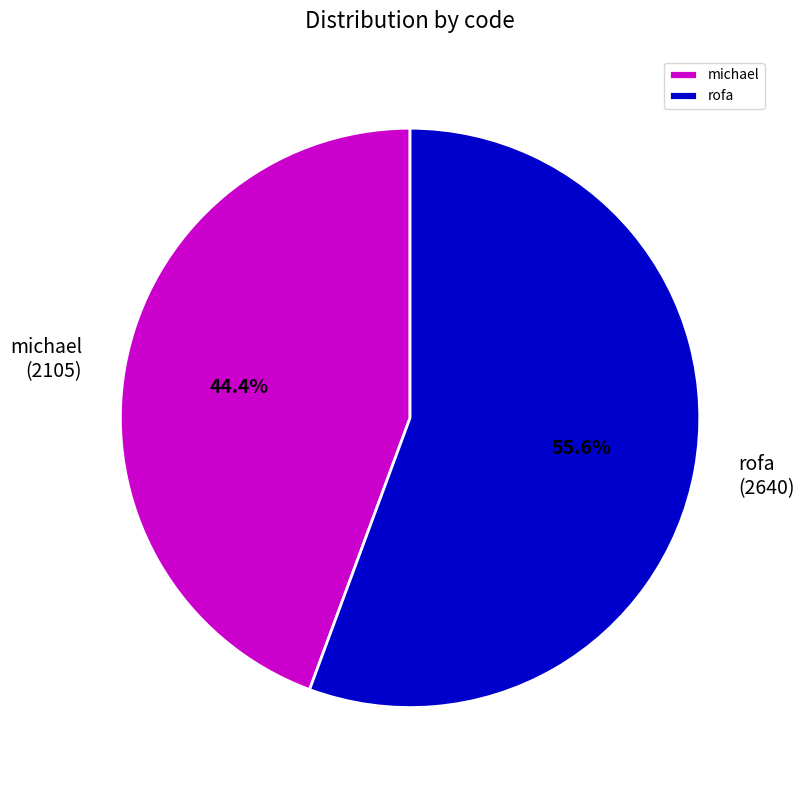

What percentage is the michael slice, to the nearest percent?

44%